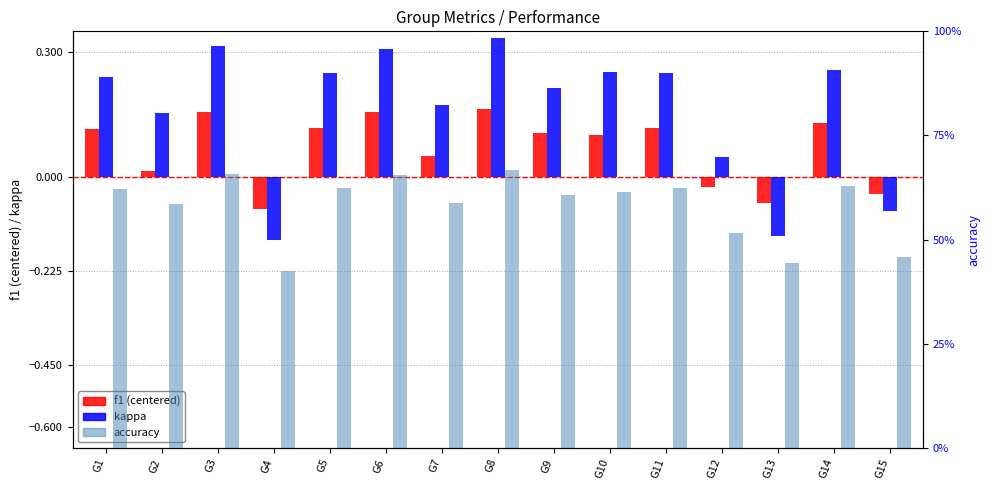

What are all the series names shown in the legend?

f1, kappa, accuracy